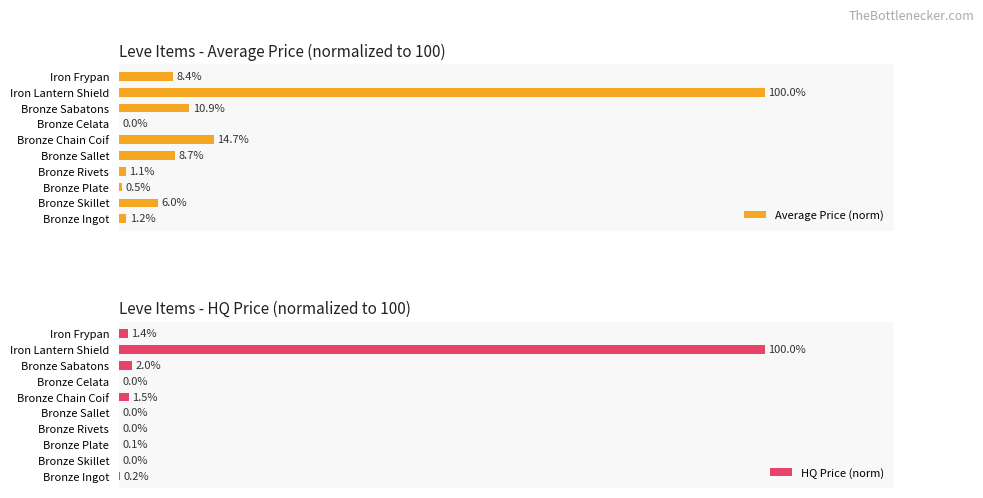

At which label is HQ Price (norm) closest to 50?

Bronze Sabatons